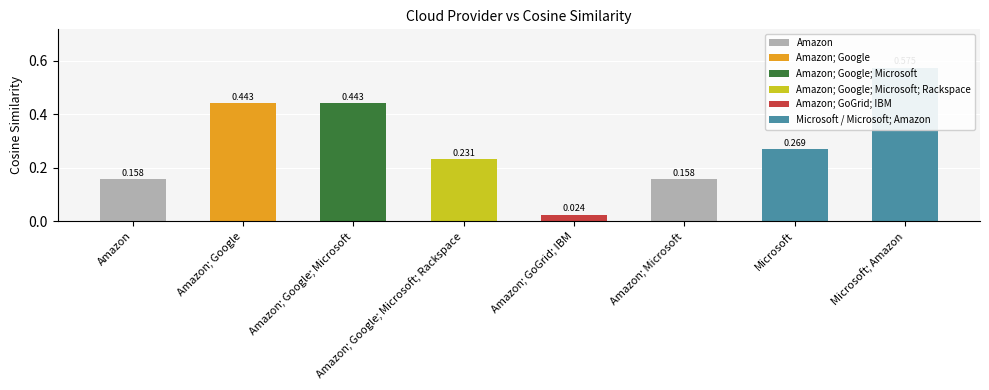

What is the change in value from Amazon; Google; Microsoft; Rackspace to Amazon; GoGrid; IBM?

-0.2